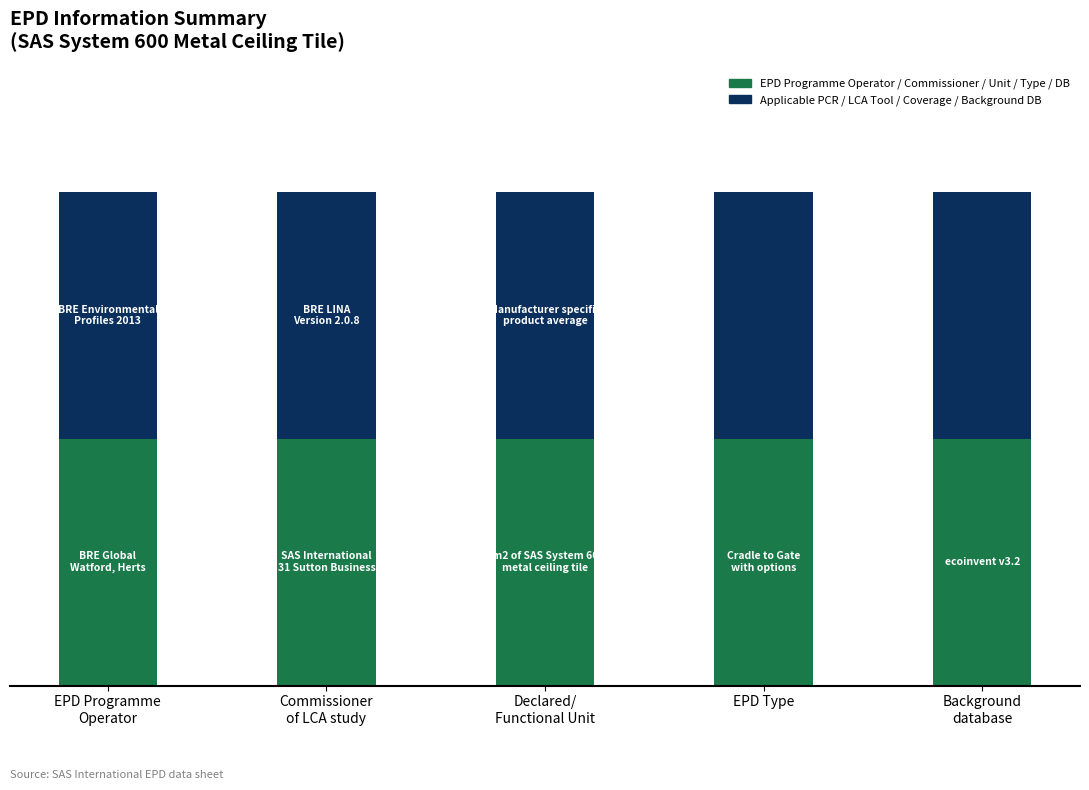

At how many categories does at least one series exceed 0?

5